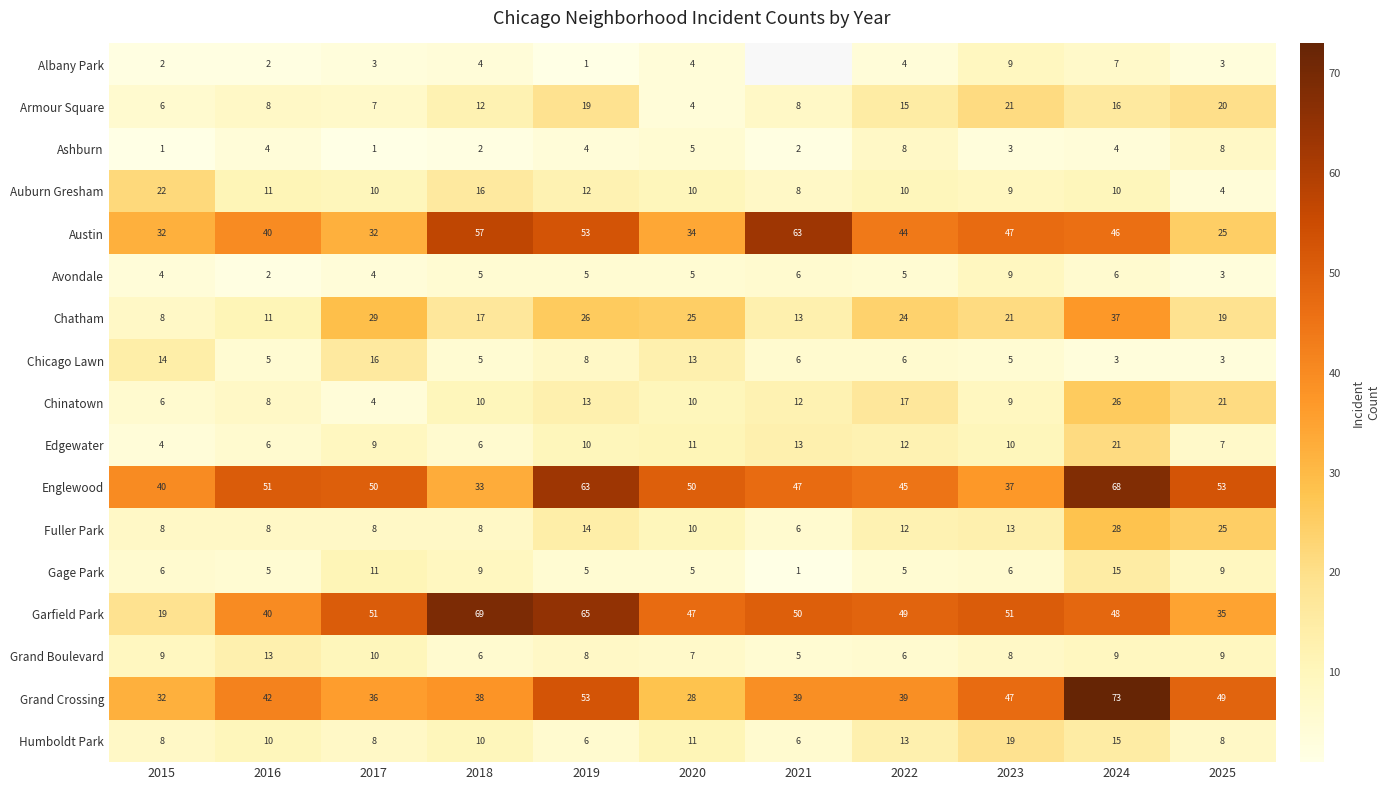

Where is Edgewater nearest to the value 12?

2022